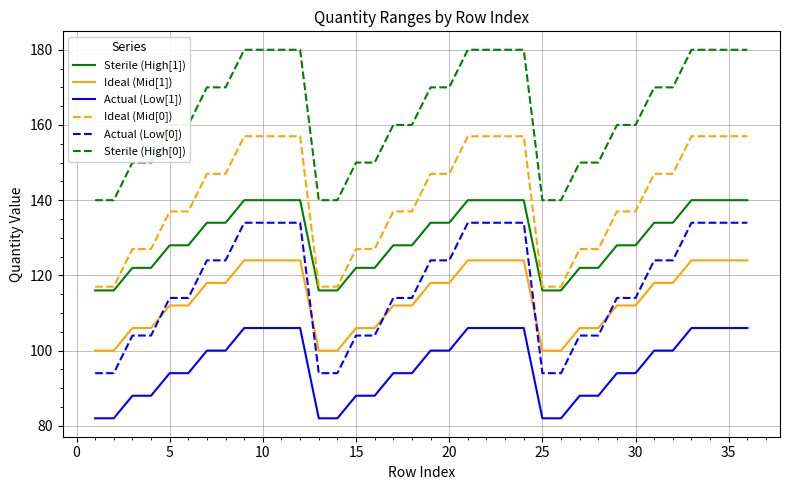

What is the highest value of the Actual (Low[0]) series?

134